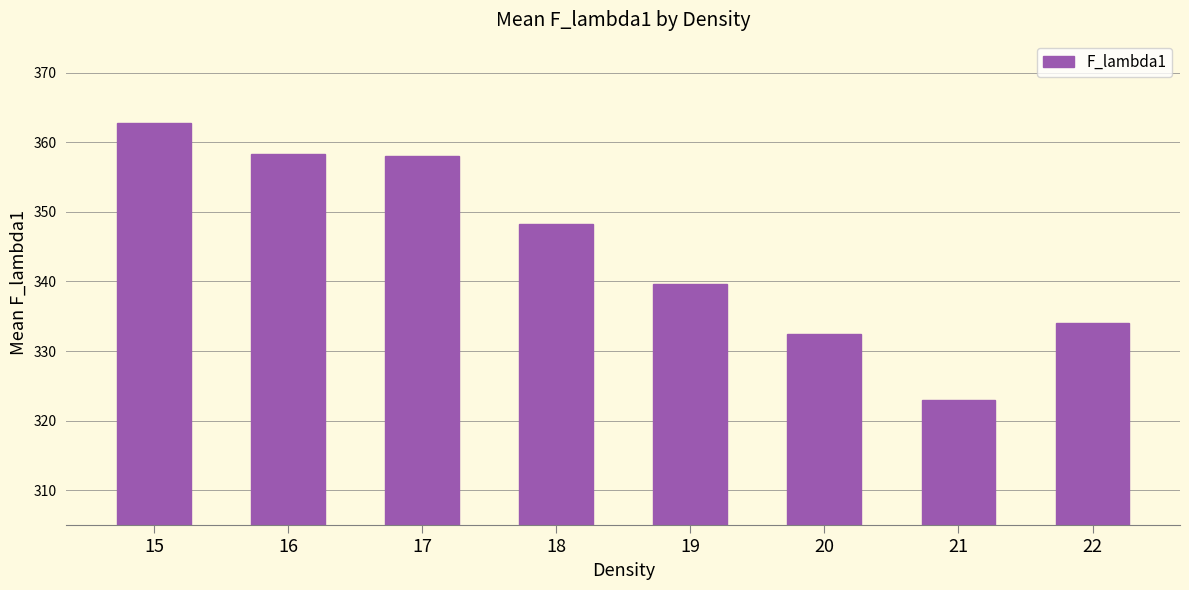

What is the value of the 5th bar from the left?

339.6